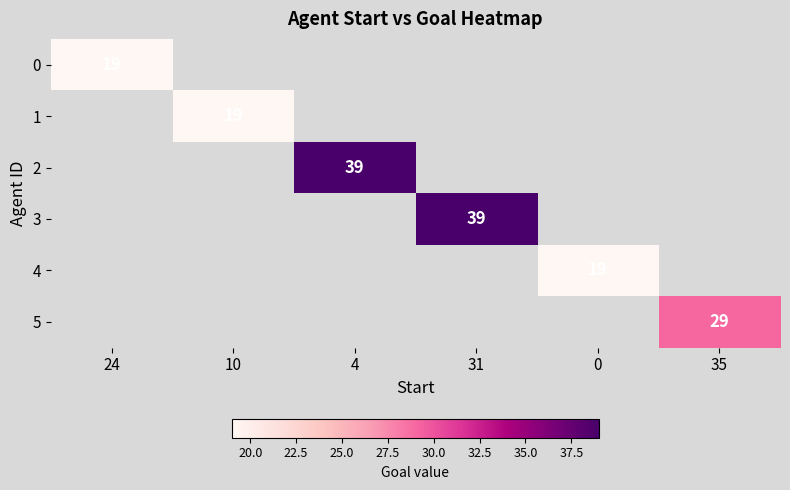

The value of 0 at 24 is 19. True or false?

True